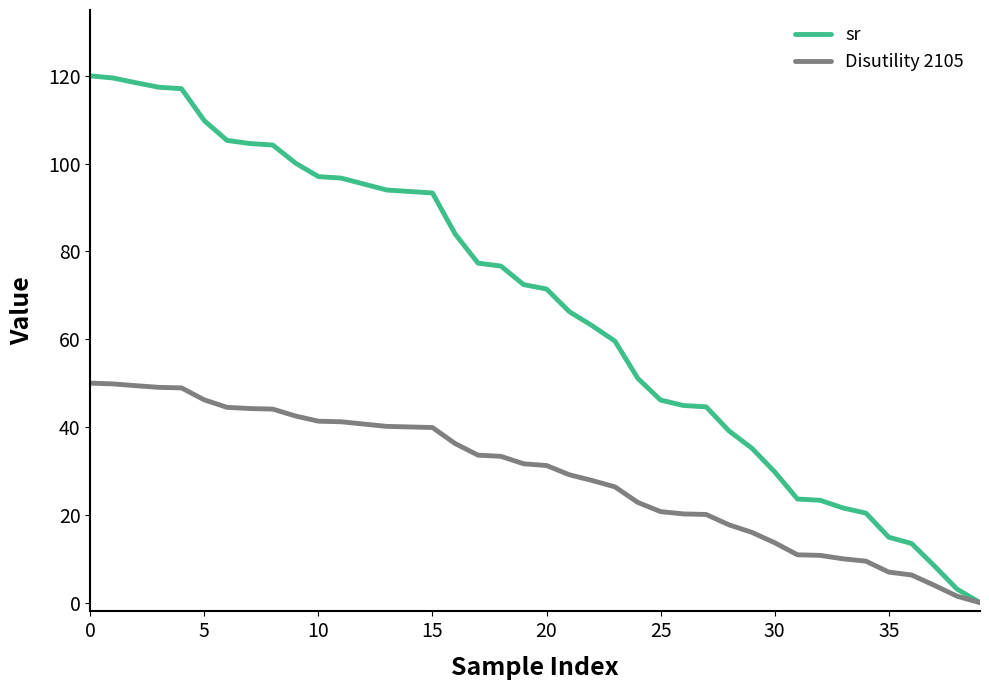

List the series in order of their peak value, highest first.

sr, Disutility 2105